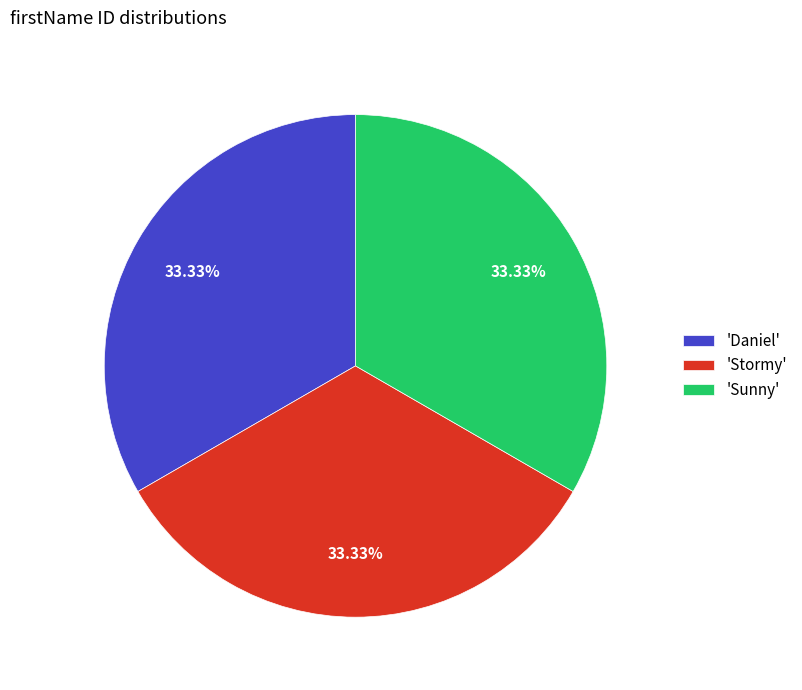

What is the ratio of the value at 'Stormy' to the value at 'Daniel'?

1.0